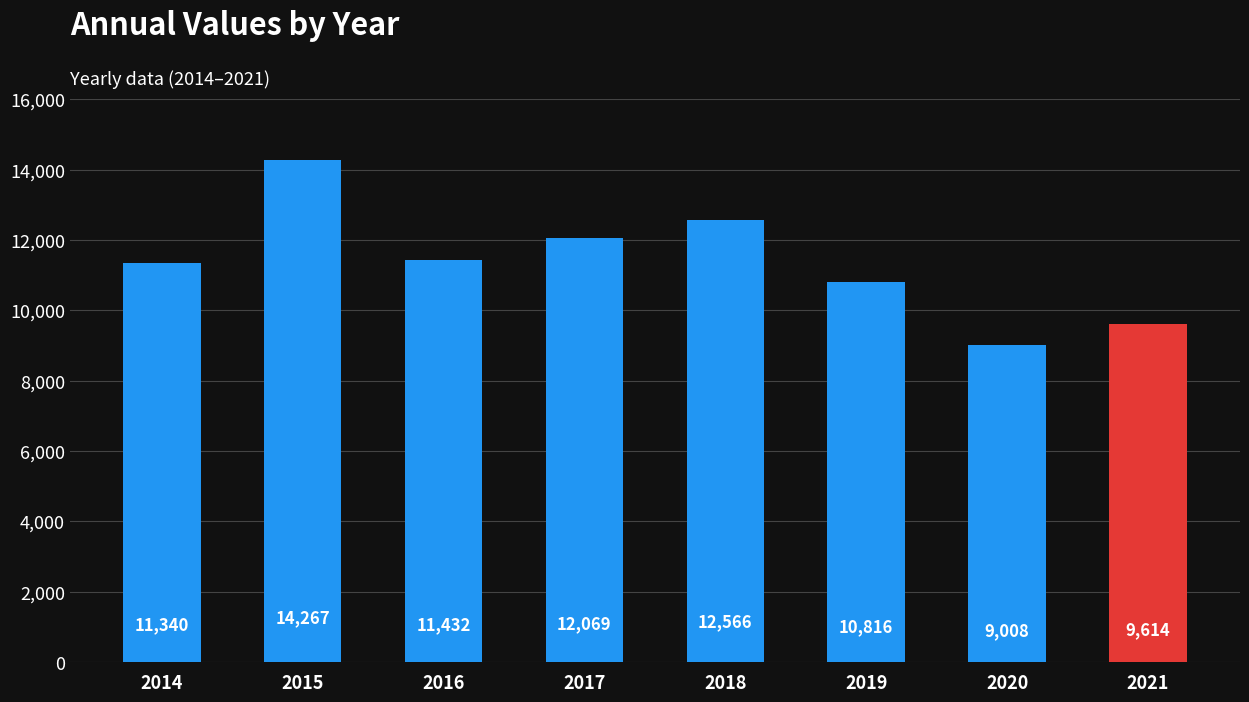

Does the chart contain stacked bars?

No